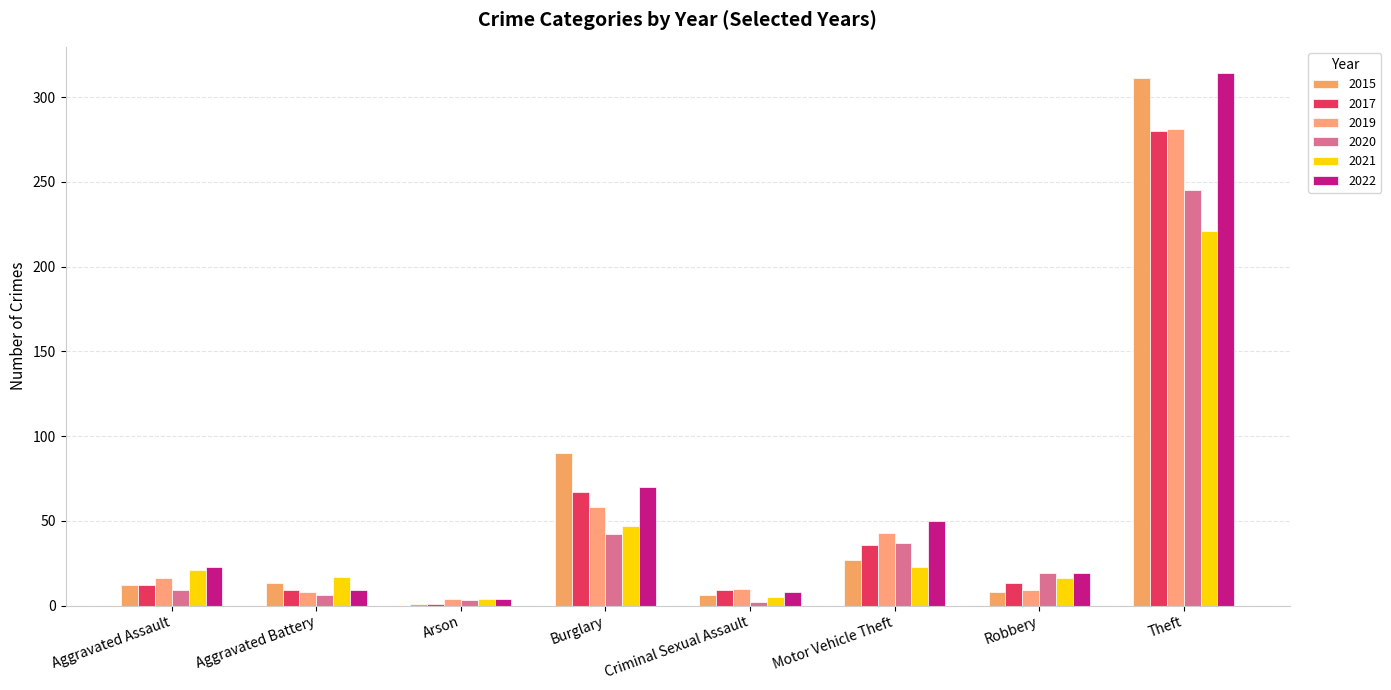

What are all the series names shown in the legend?

2015, 2017, 2019, 2020, 2021, 2022